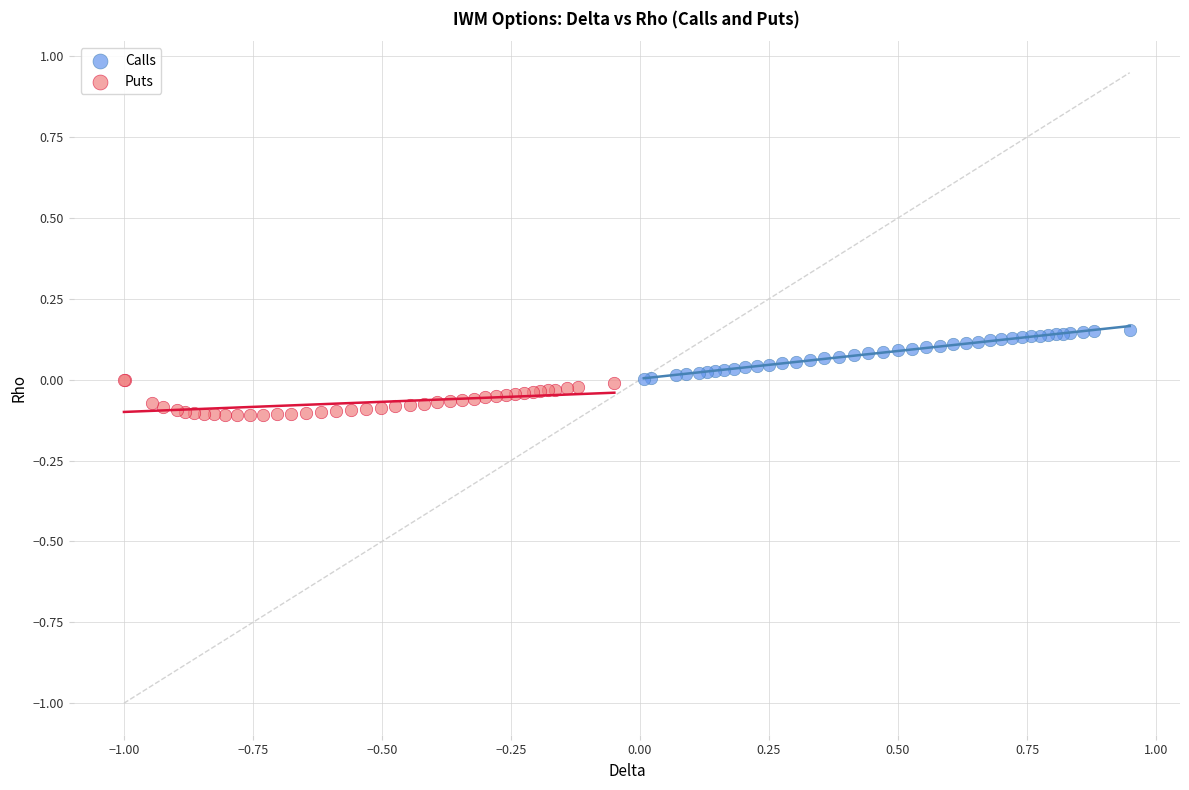

Which series contains the lowest Y value?

Puts